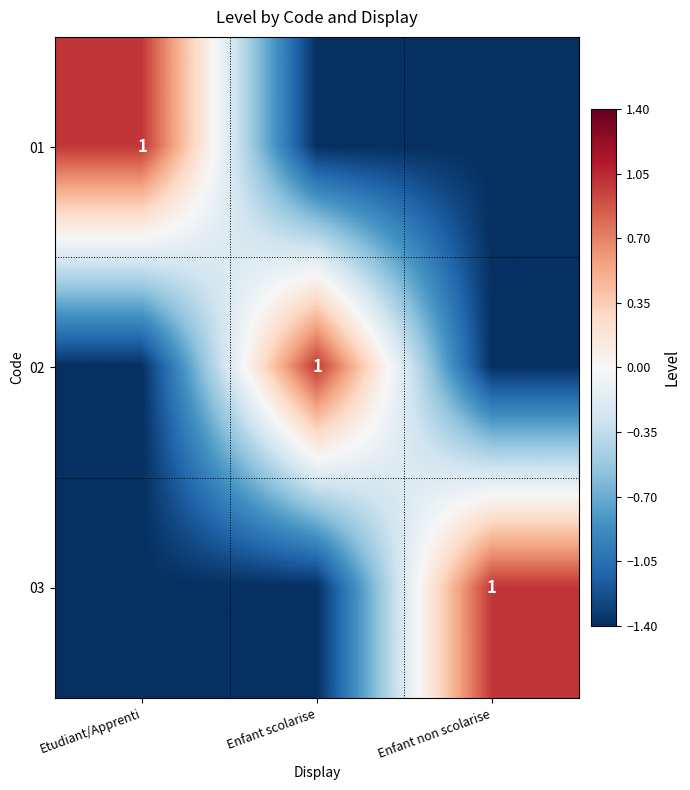

Is it true that 01 equals 1.7 at Etudiant/Apprenti?

False